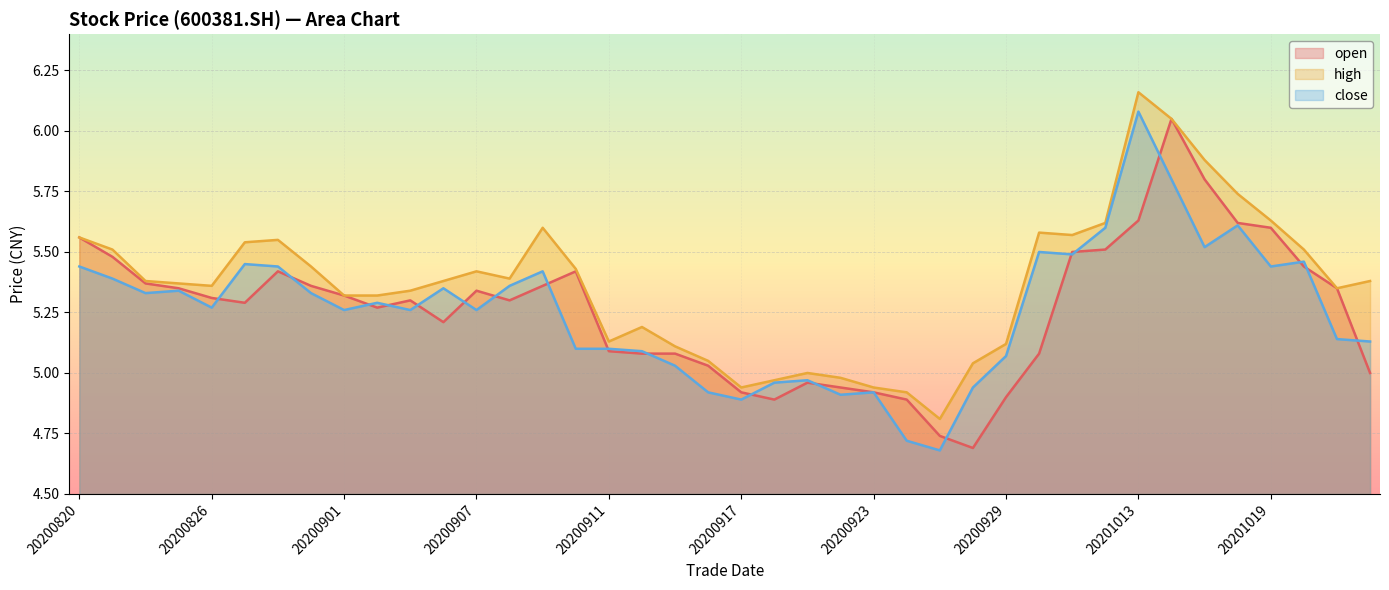

What is the greatest value displayed?

6.2